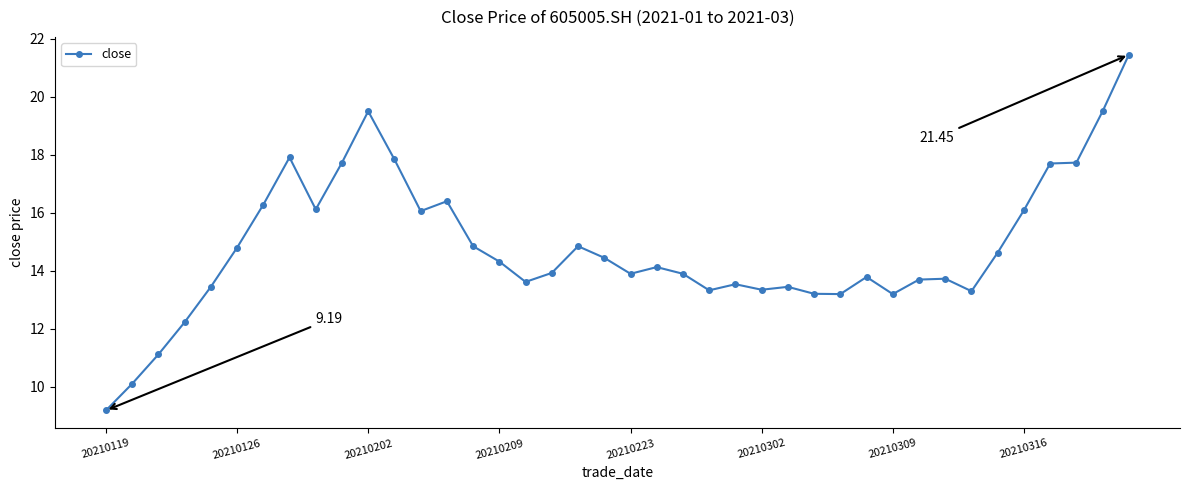

Does the chart have visible grid lines?

No